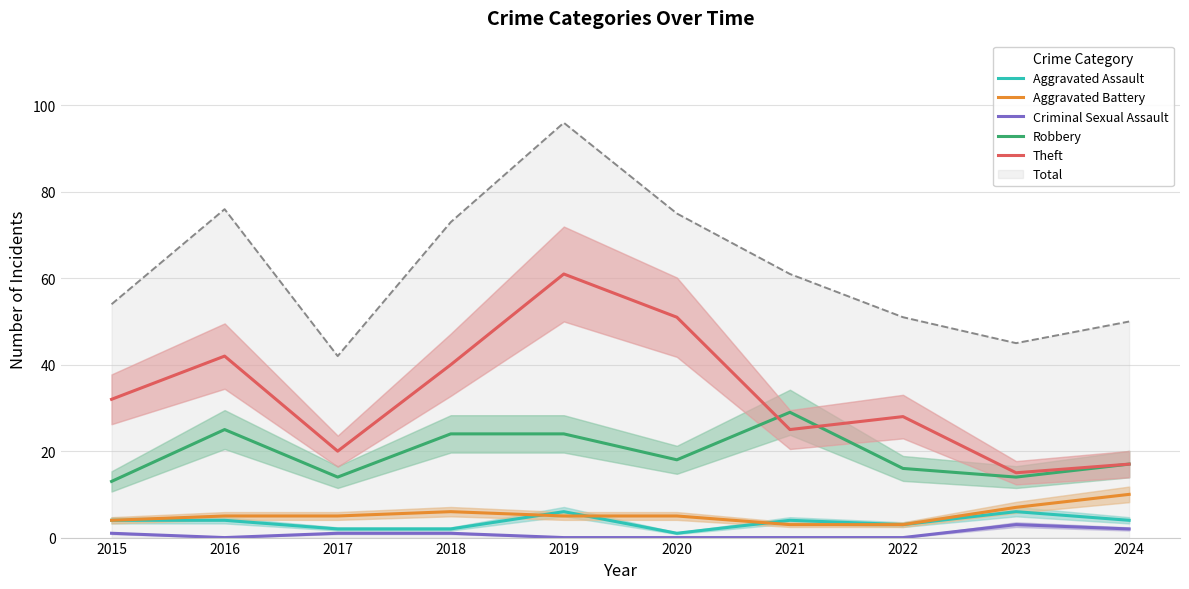

At how many categories does at least one series exceed 55?

5